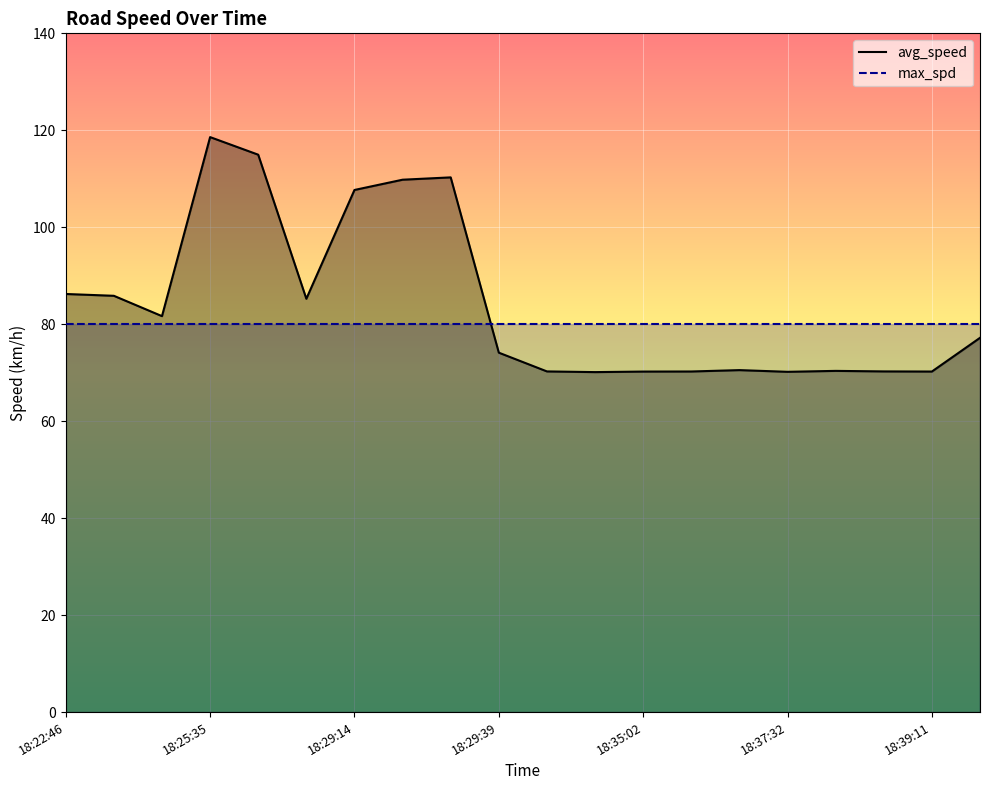

At which label does avg_speed first exceed 77?

18:22:46